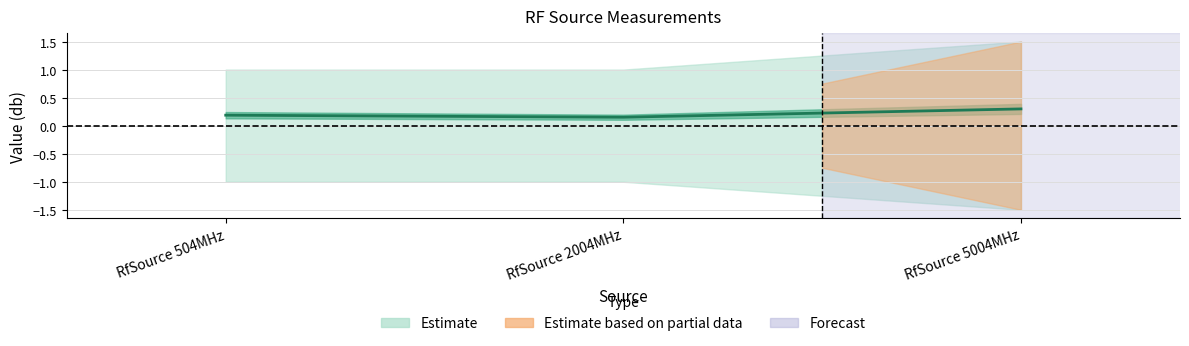

Reading right to left, extract all data points from this chart.

0.3	0.2	0.2